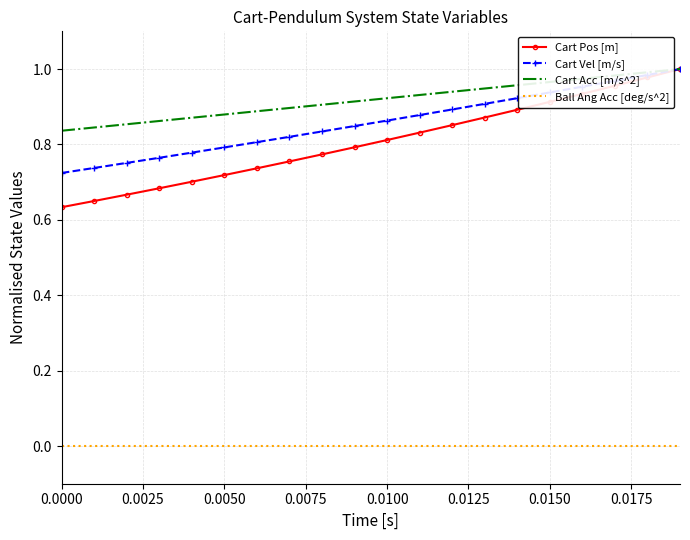

Which series has the widest spread of values?

Cart Pos [m]